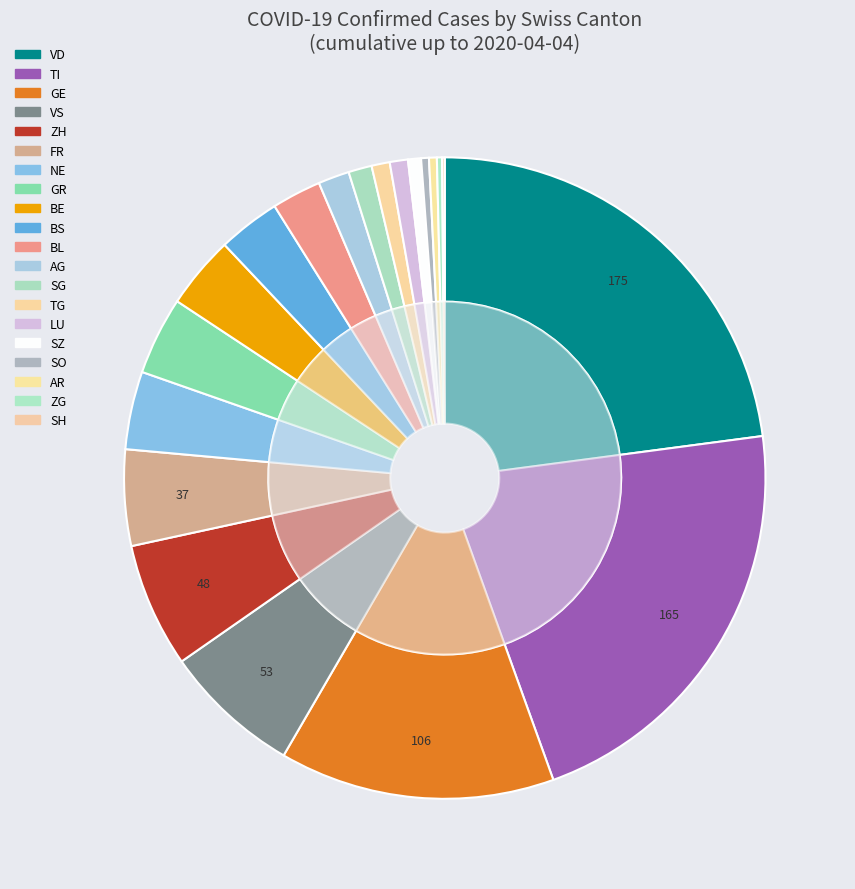

Does 2020-03-03 represent more than half of the total?

No